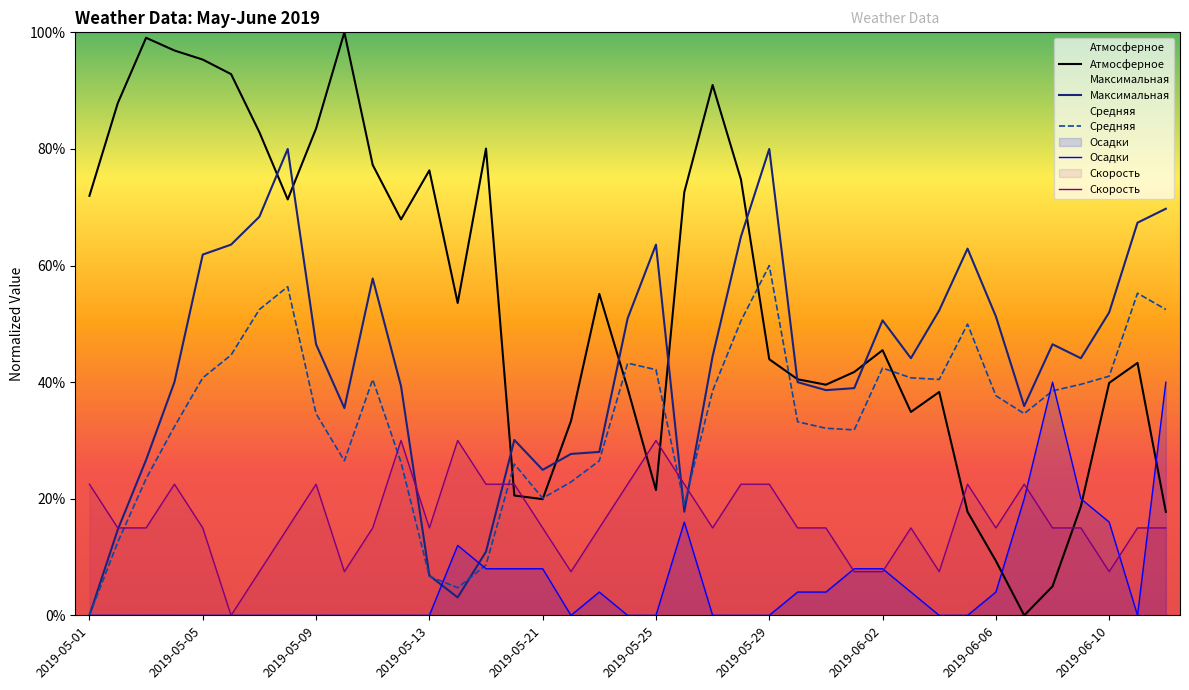

What is the average value of the Скорость series?

16.5